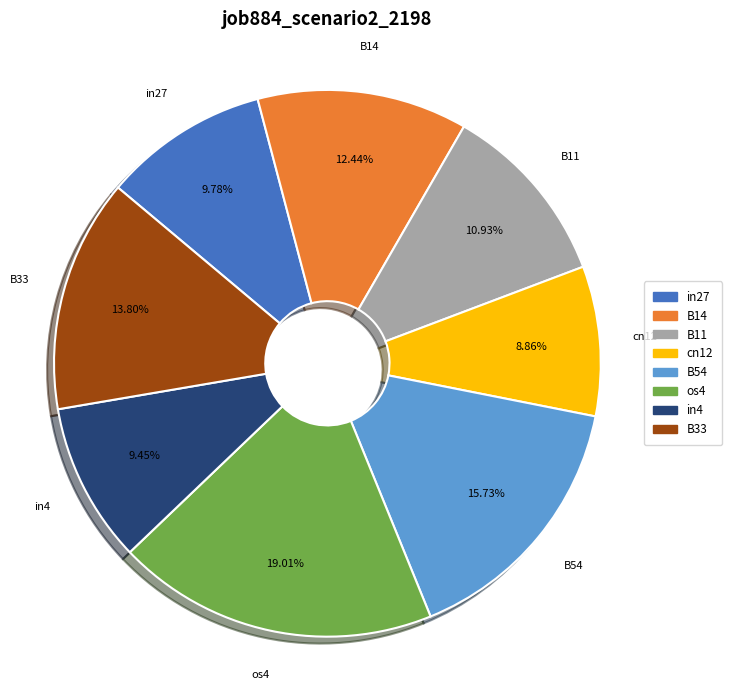

Between B11 and B14, which is larger?

B14